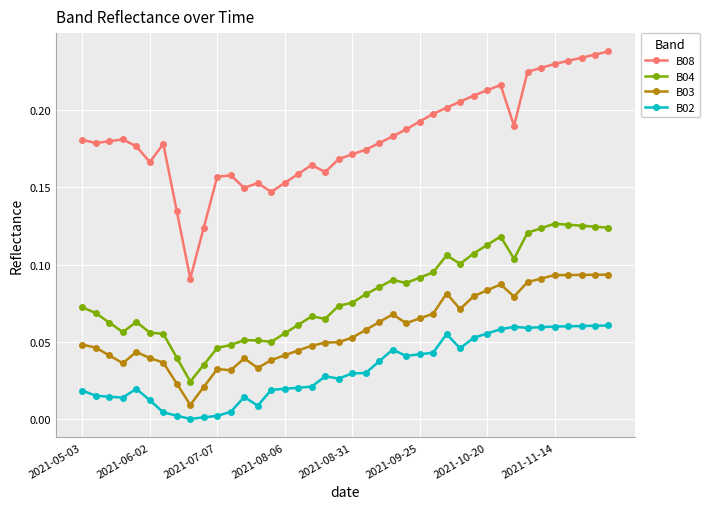

List the series in order of their peak value, highest first.

B08, B04, B03, B02